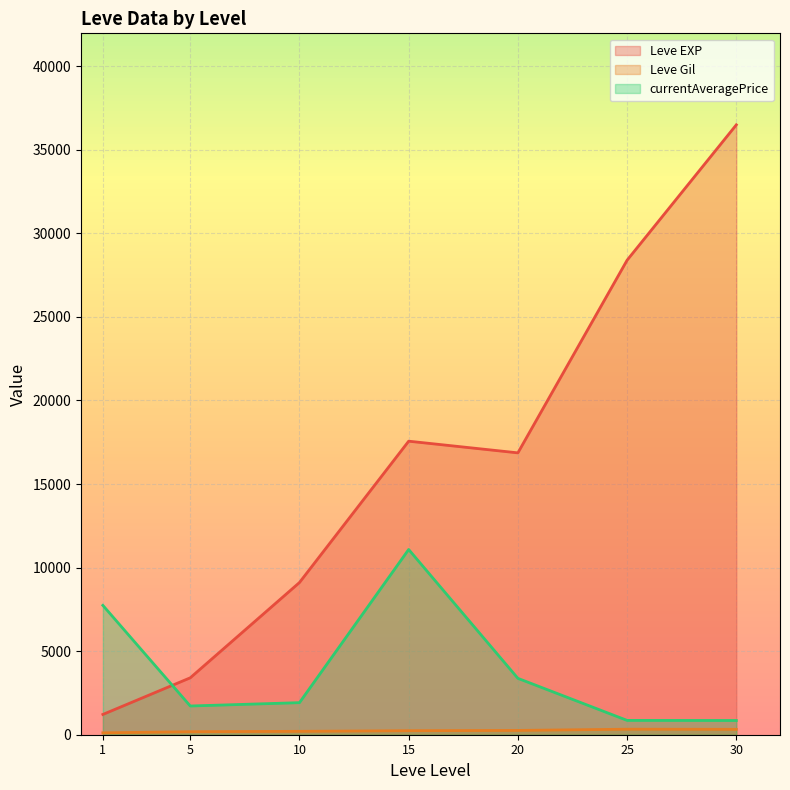

What are all the series names shown in the legend?

Leve EXP, Leve Gil, currentAveragePrice